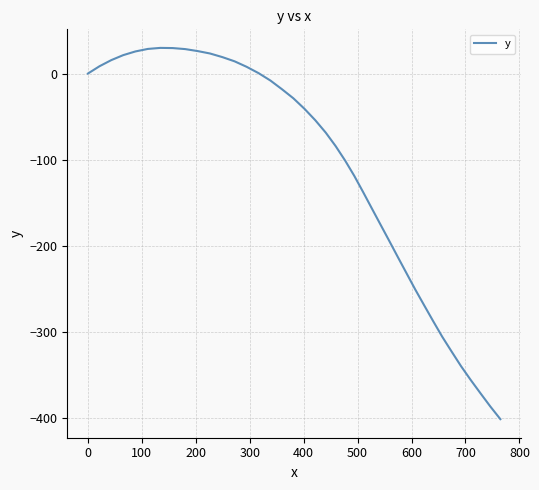

Does the chart have visible grid lines?

Yes